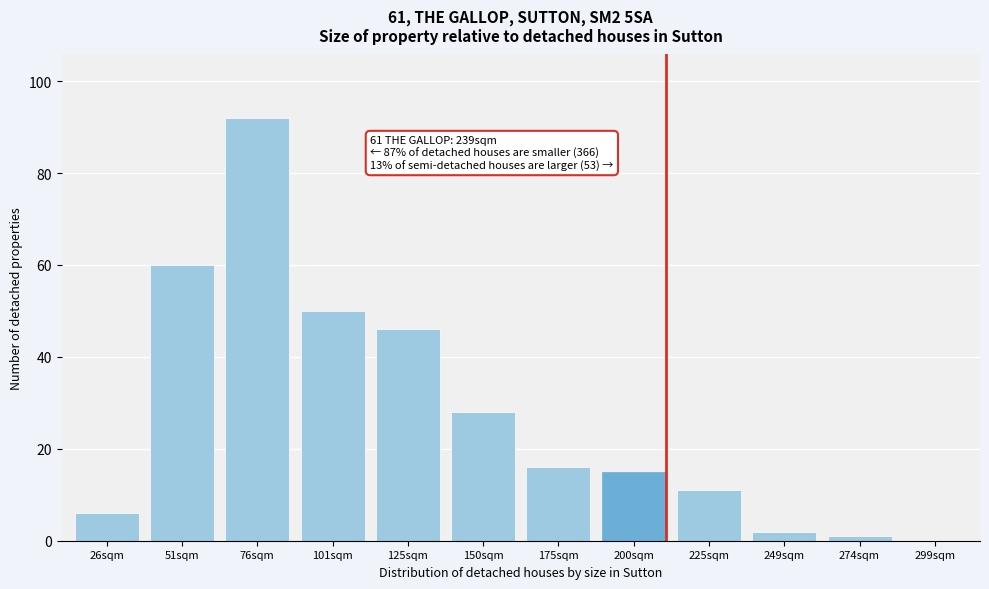

Reading left to right, transcribe all the data shown in this chart.

26sqm=6	51sqm=60	76sqm=92	101sqm=50	125sqm=46	150sqm=28	175sqm=16	200sqm=15	225sqm=11	249sqm=2	274sqm=1	299sqm=0